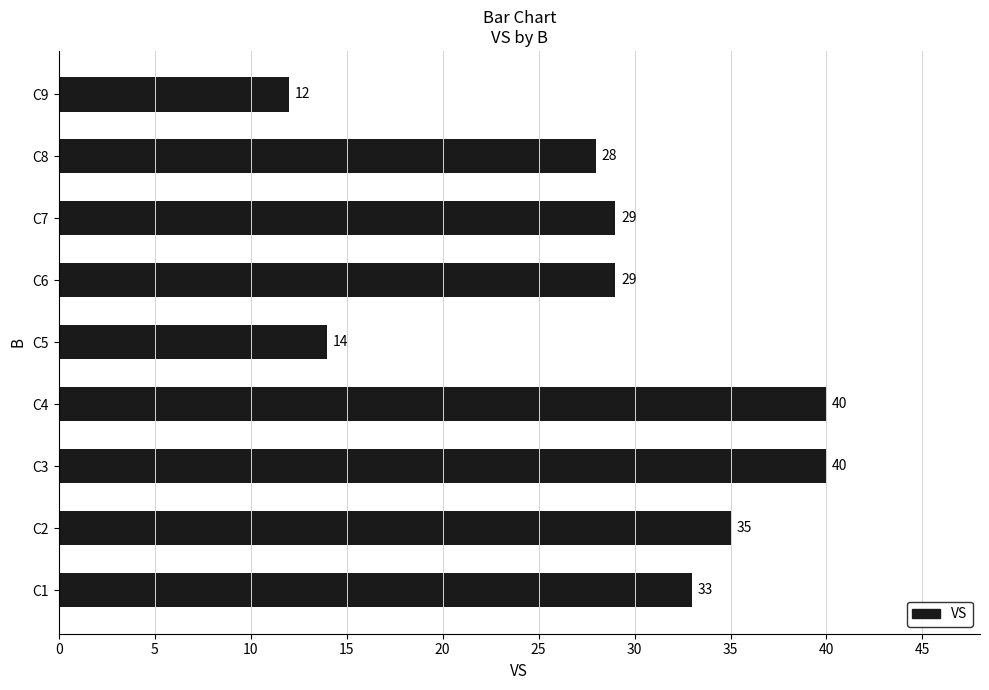

The value at C4 is 40. True or false?

True